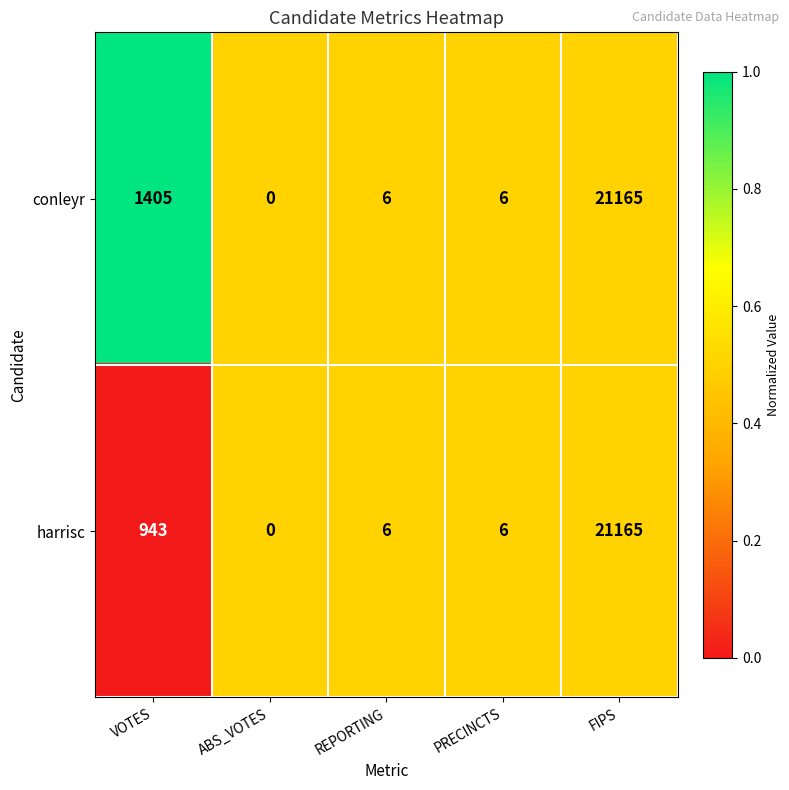

Count the number of data series in this chart.

2